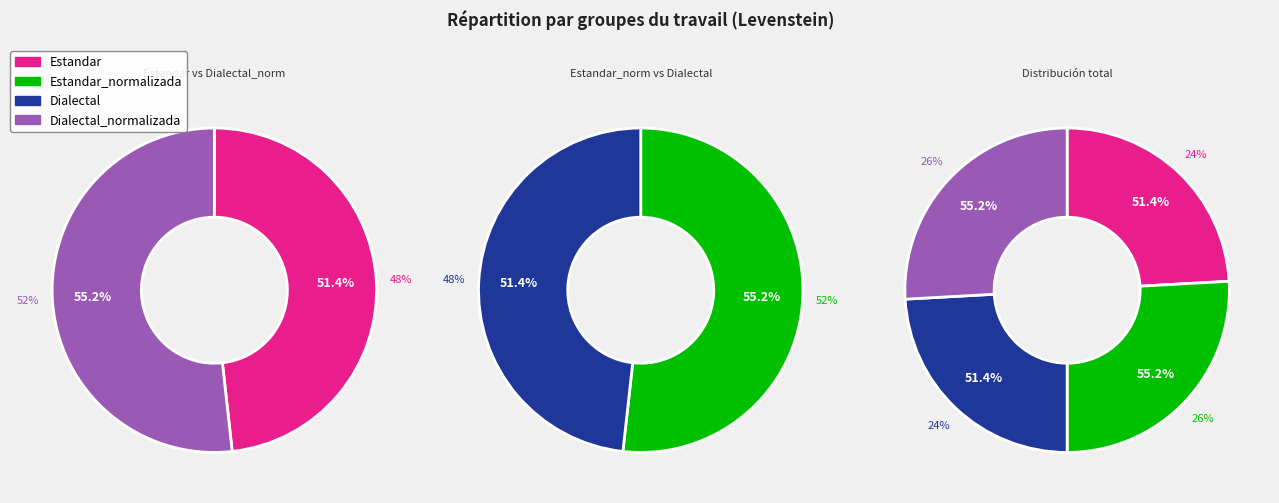

Which category has the smallest portion of the pie?

Estandar